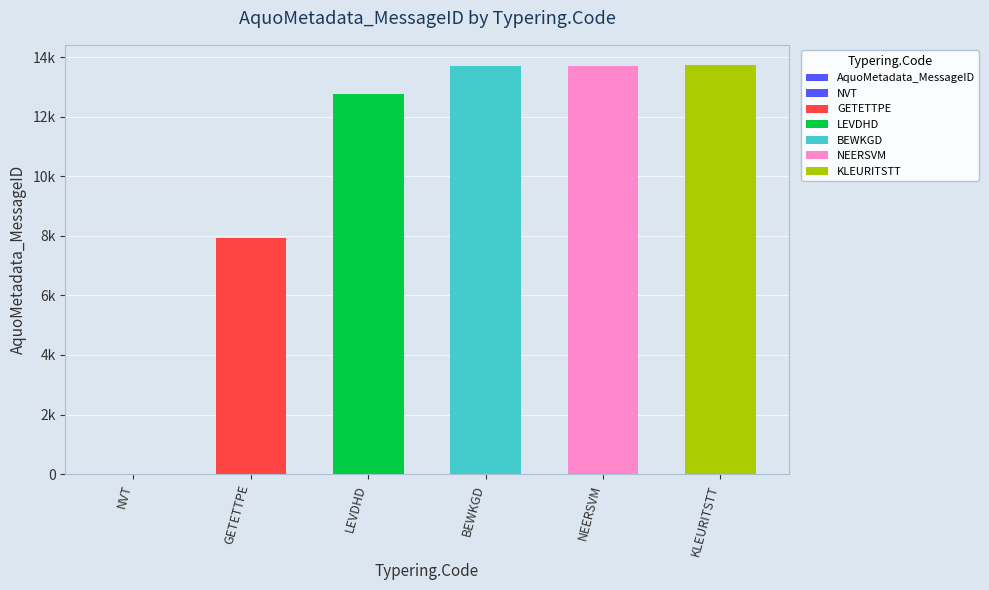

Count the number of categories in the chart.

6